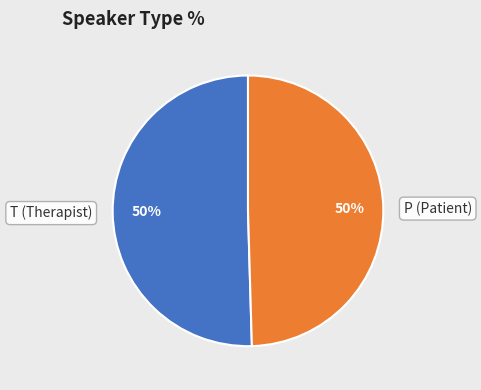

To the nearest percent, what is the combined percentage of P (Patient) and T (Therapist)?

100%